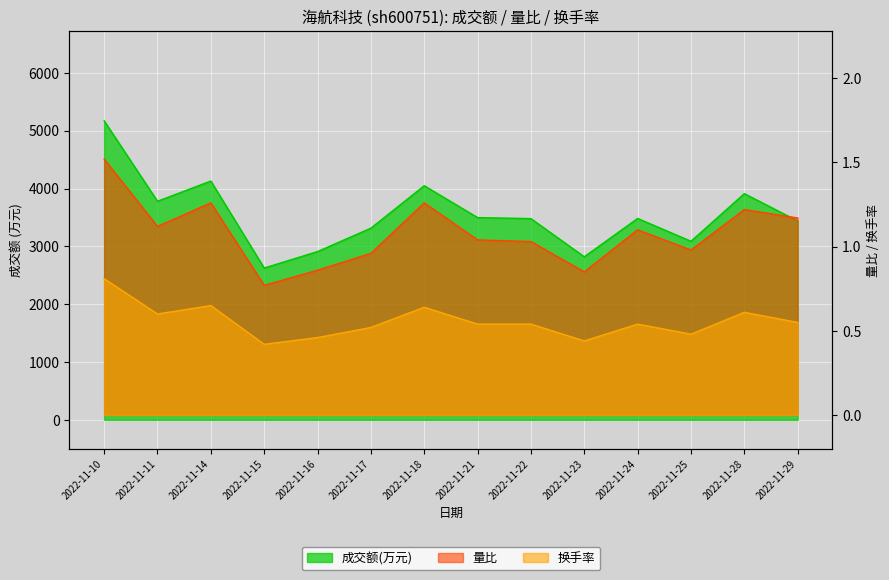

Reading left to right, extract all data points from this chart.

成交额(万元): 2022-11-10=5172.0	2022-11-11=3780.0	2022-11-14=4130.0	2022-11-15=2625.0	2022-11-16=2910.0	2022-11-17=3315.0	2022-11-18=4049.0	2022-11-21=3498.0	2022-11-22=3480.0	2022-11-23=2820.0	2022-11-24=3483.0	2022-11-25=3088.0	2022-11-28=3912.0	2022-11-29=3439.0
量比: 2022-11-10=1.5	2022-11-11=1.1	2022-11-14=1.3	2022-11-15=0.8	2022-11-16=0.9	2022-11-17=1.0	2022-11-18=1.3	2022-11-21=1.0	2022-11-22=1.0	2022-11-23=0.8	2022-11-24=1.1	2022-11-25=1.0	2022-11-28=1.2	2022-11-29=1.2
换手率: 2022-11-10=0.8	2022-11-11=0.6	2022-11-14=0.7	2022-11-15=0.4	2022-11-16=0.5	2022-11-17=0.5	2022-11-18=0.6	2022-11-21=0.5	2022-11-22=0.5	2022-11-23=0.4	2022-11-24=0.5	2022-11-25=0.5	2022-11-28=0.6	2022-11-29=0.6